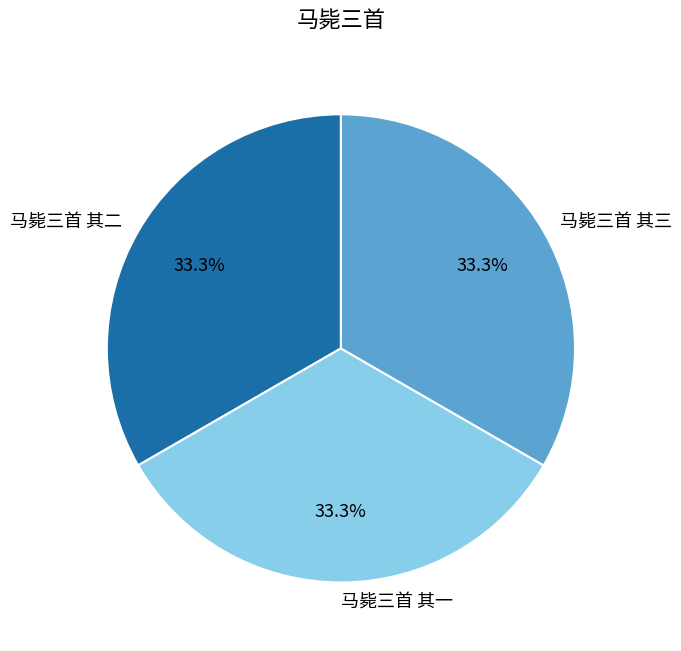

How many segments does this pie chart have?

3